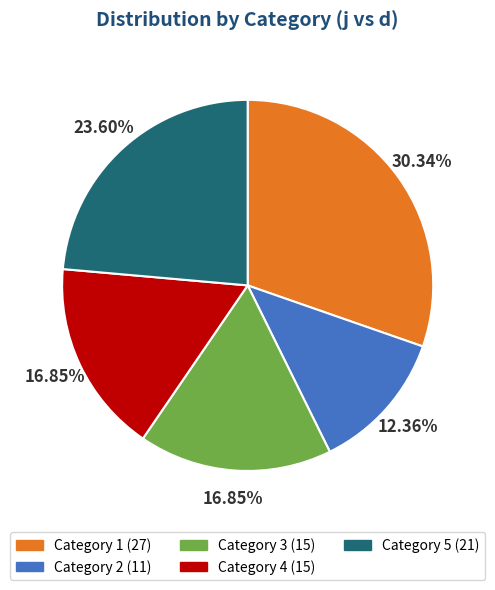

Does any single category account for the majority?

No